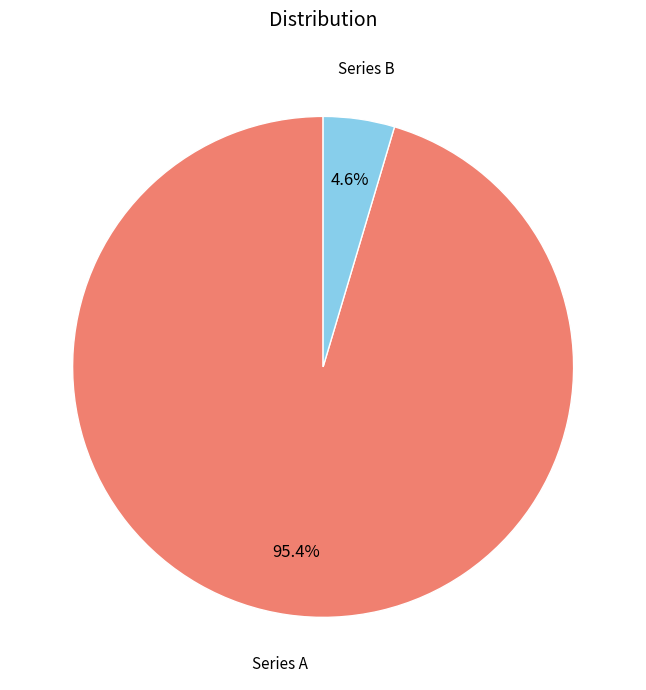

Is there a majority slice in this chart?

Yes